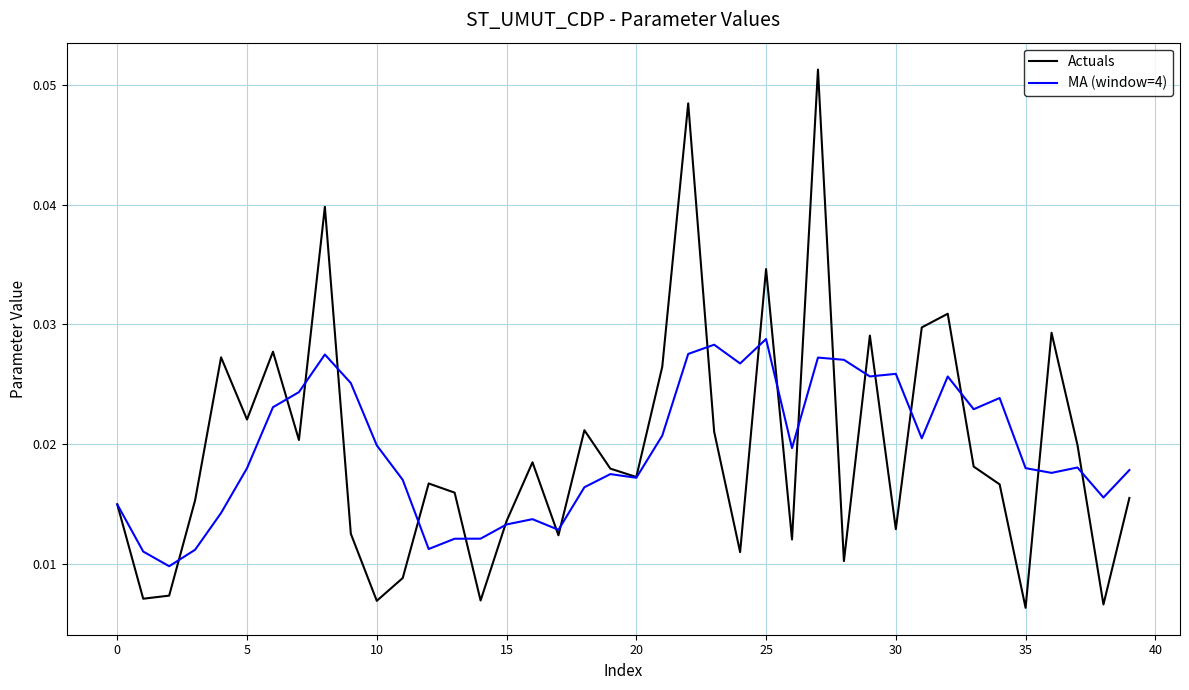

Which series has the largest range (max minus min)?

Actuals